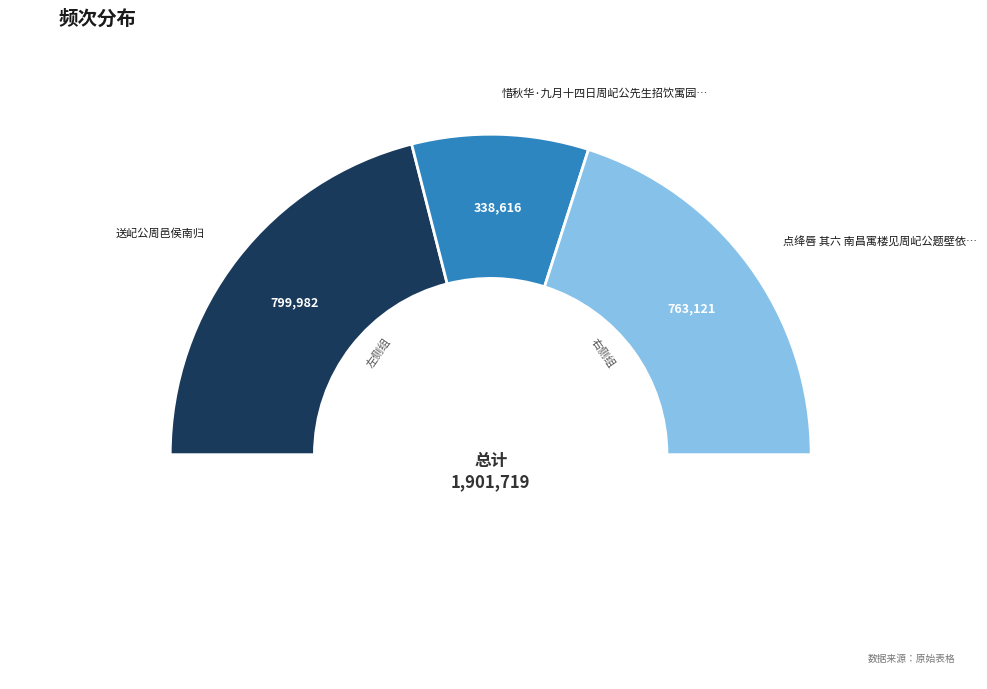

Do 送屺公周邑侯南归 and 点绛唇 其六 南昌寓楼见周屺公题壁依韵和之 together represent more than half of the pie?

Yes